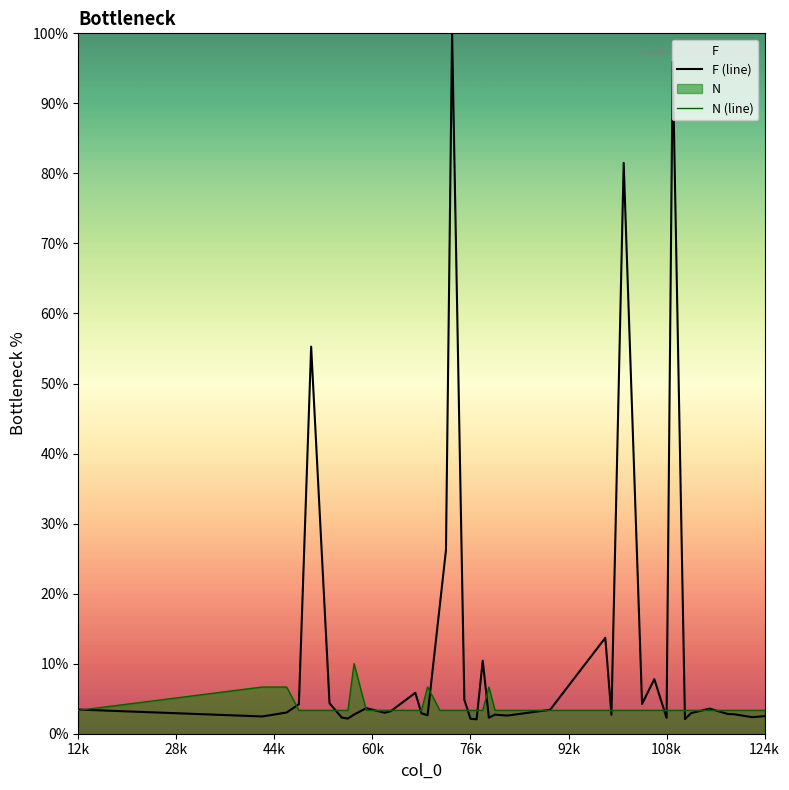

What is the sum of all N (line) values?

153.3